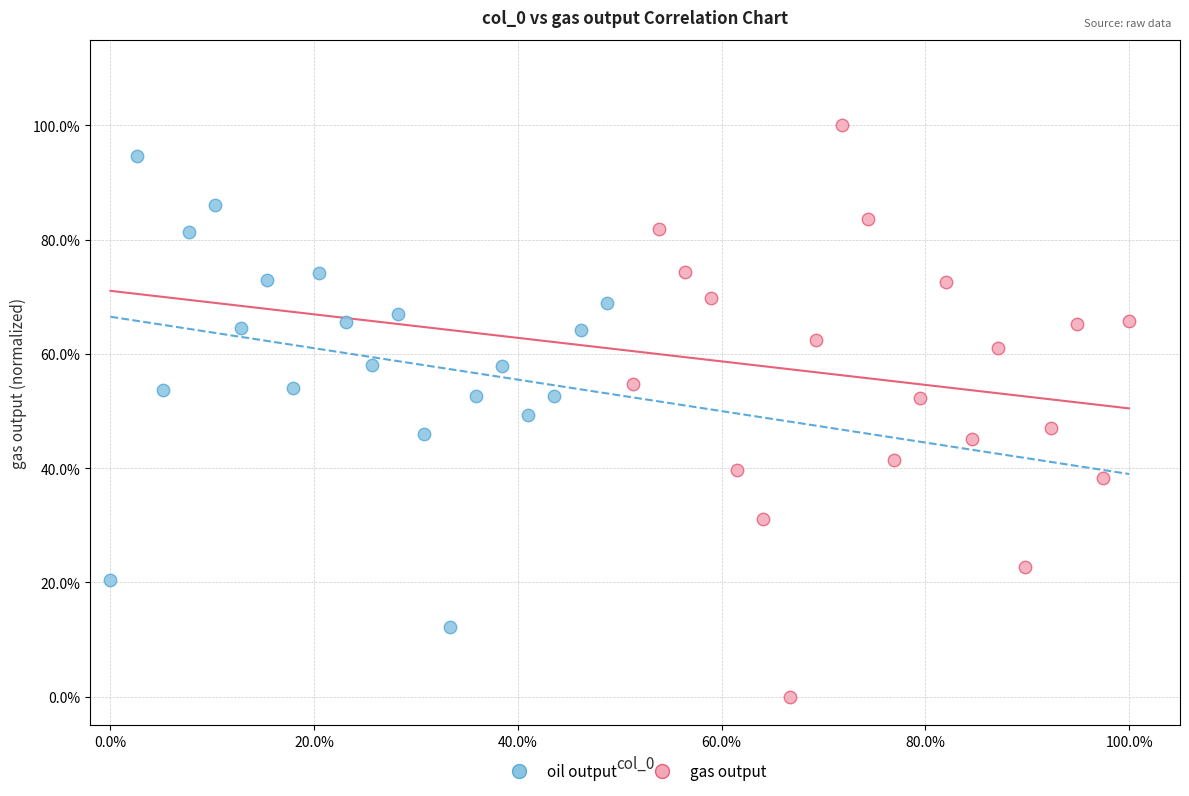

Which series has the widest spread of Y values?

gas output